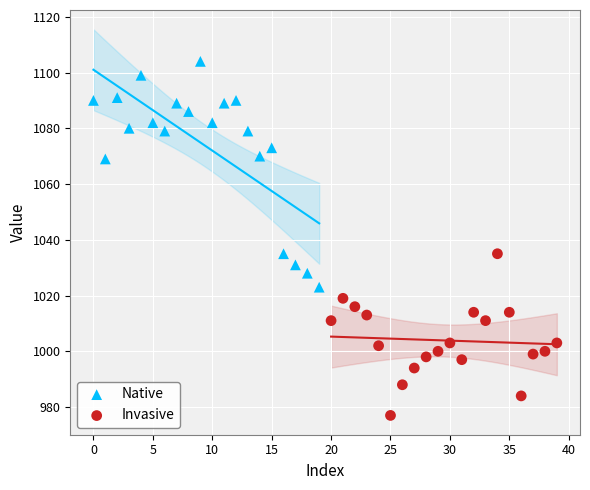

What are all the series names shown in the legend?

Native, Invasive